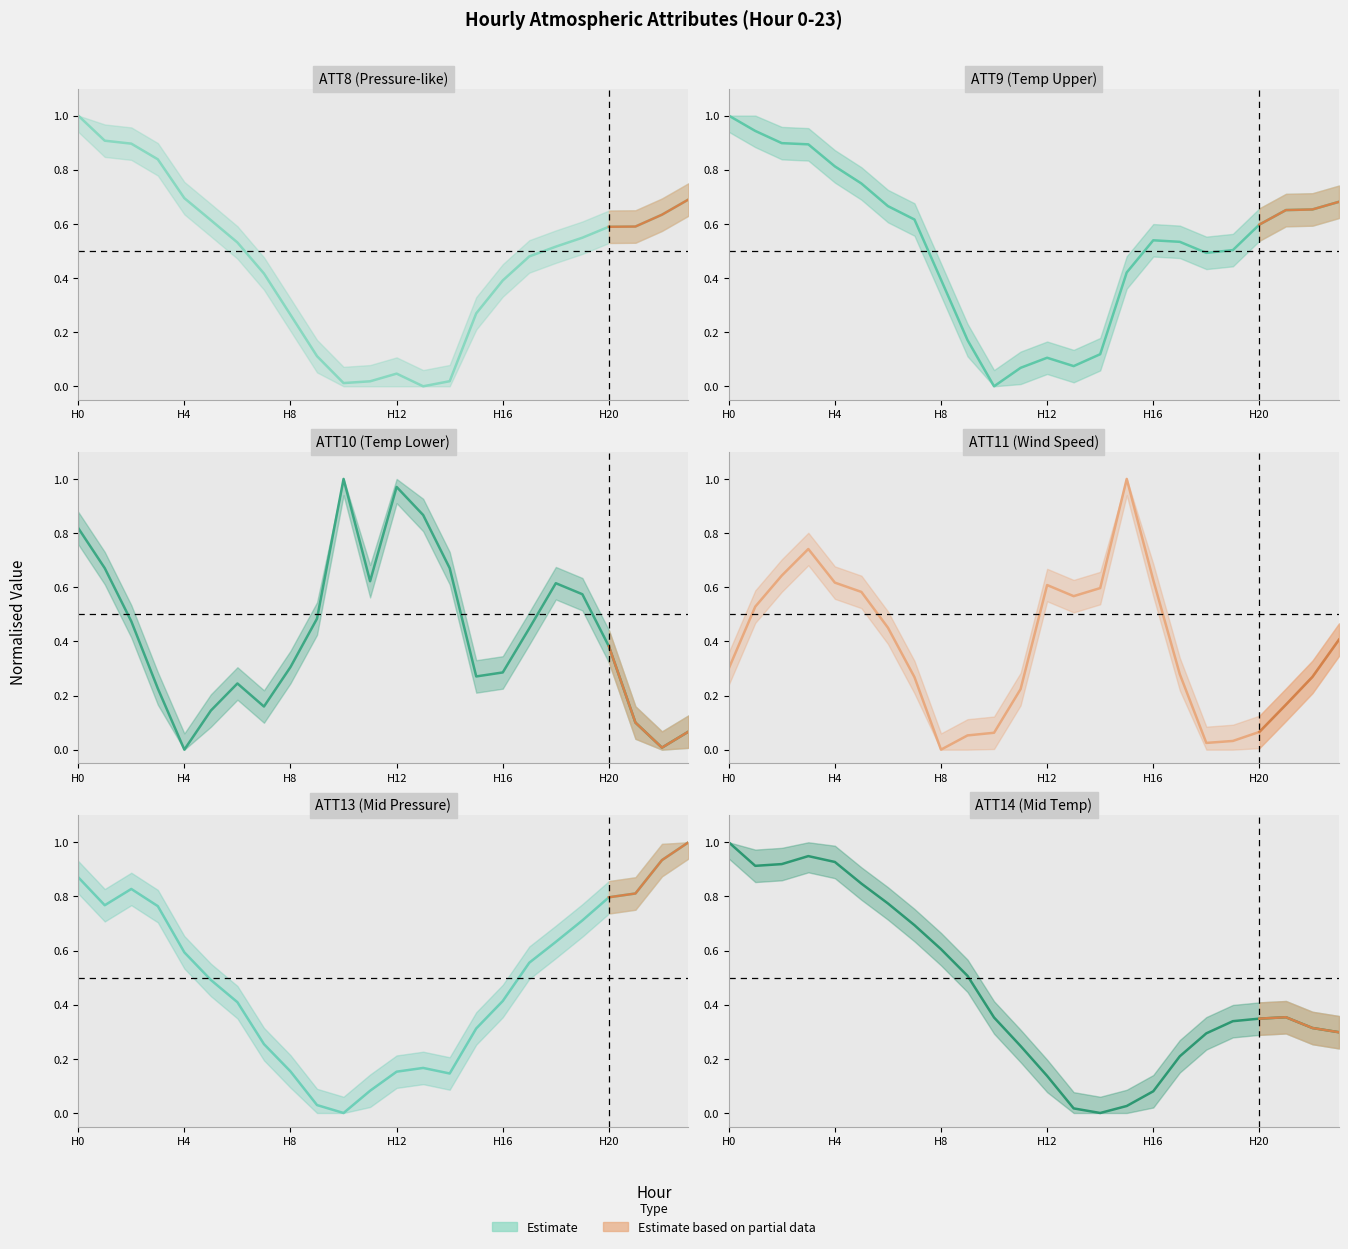

Which has a higher value, 23 or 11?

23